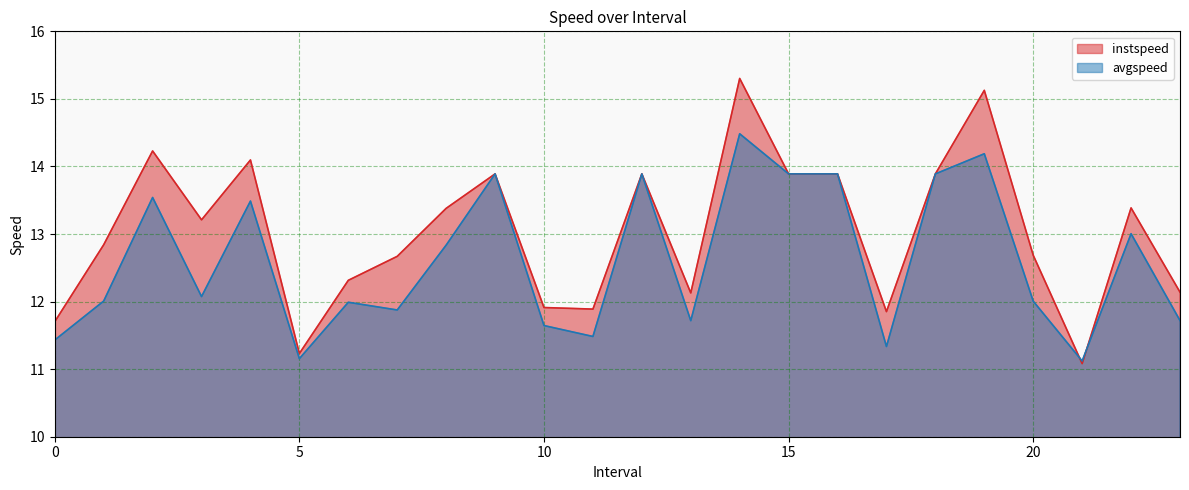

Between 2 and 9, which series saw the biggest shift?

avgspeed